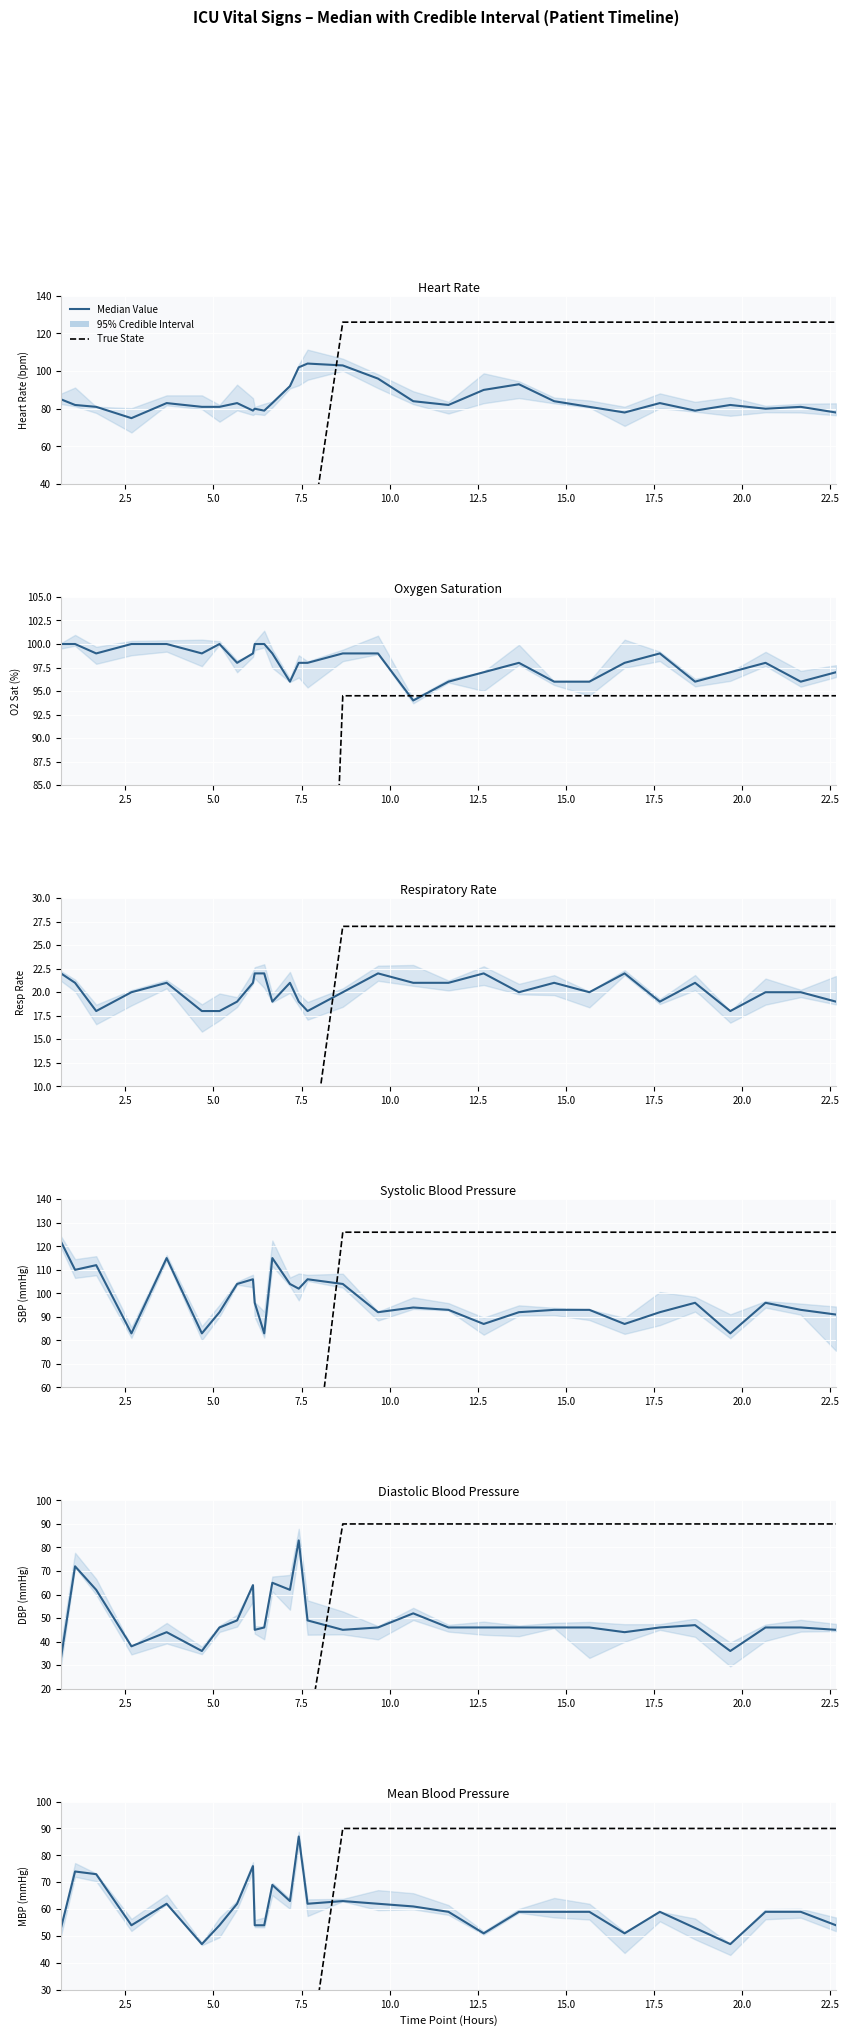

What is the difference between the maximum and minimum values in the Systolic blood pressure series?

39